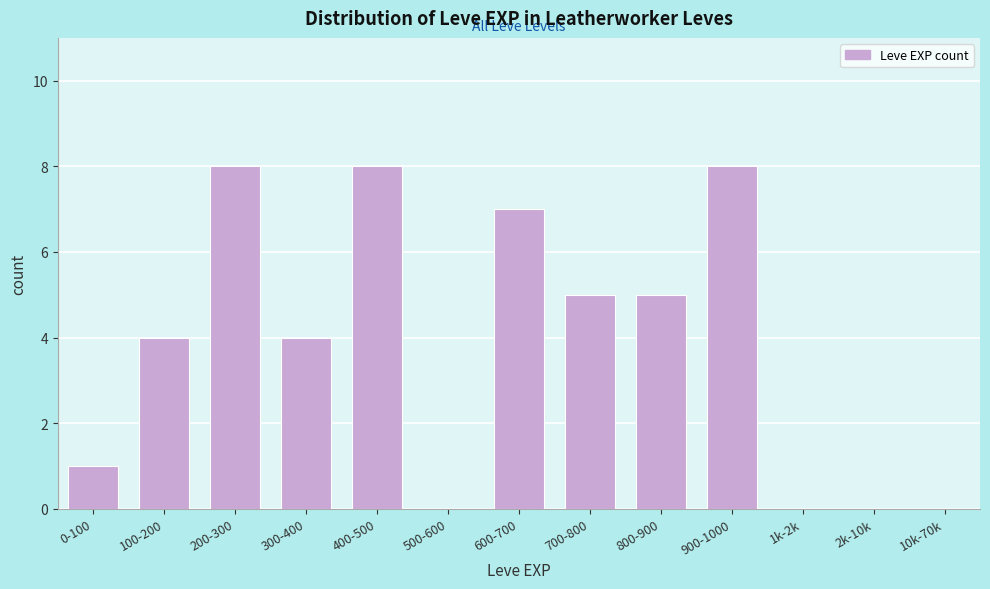

Reading left to right, what are all the values shown in this chart?

0-100=1	100-200=4	200-300=8	300-400=4	400-500=8	500-600=0	600-700=7	700-800=5	800-900=5	900-1000=8	1k-2k=0	2k-10k=0	10k-70k=0